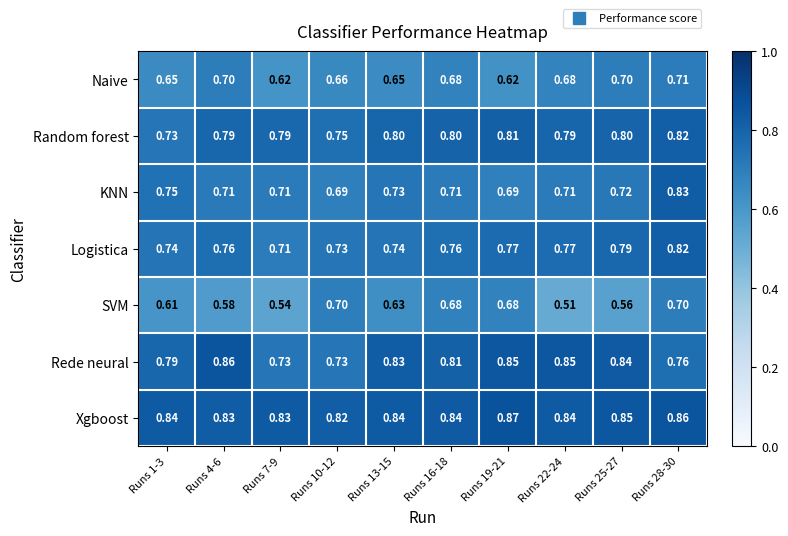

Rank the series at Runs 13-15 from lowest to highest value.

SVM, Naive, KNN, Logistica, Random forest, Rede neural, Xgboost